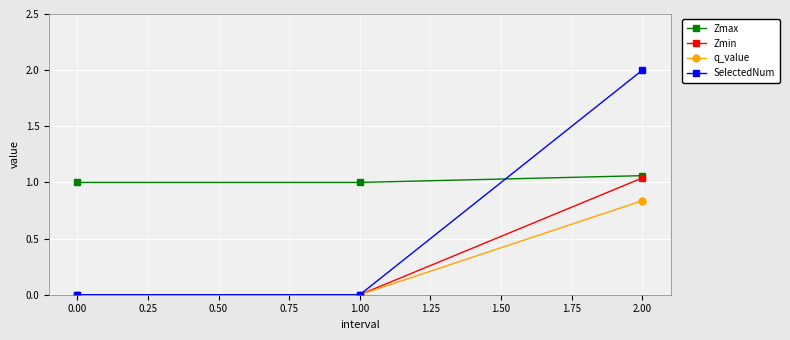

What is the maximum value shown in the chart?

2.0